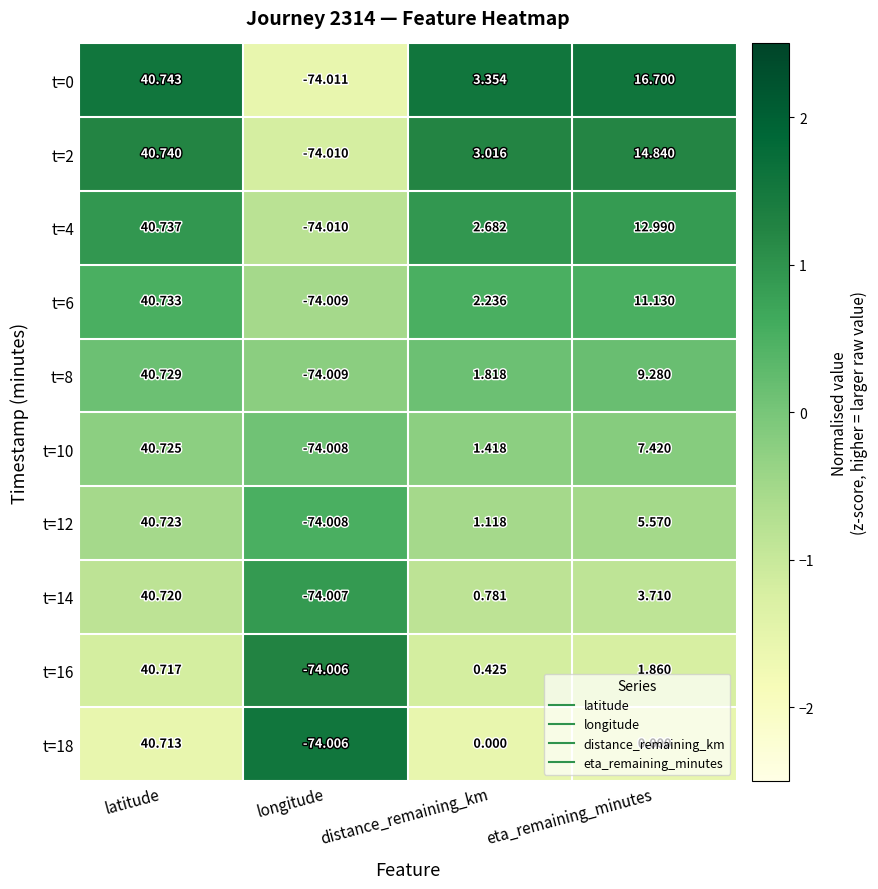

At which label is t=4 closest to -16?

distance_remaining_km